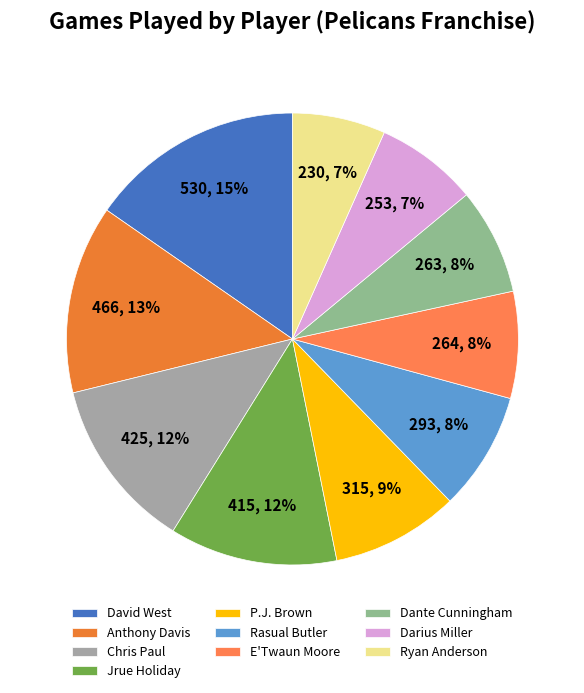

To the nearest percent, what is the difference between the largest and smallest slice percentages?

9%